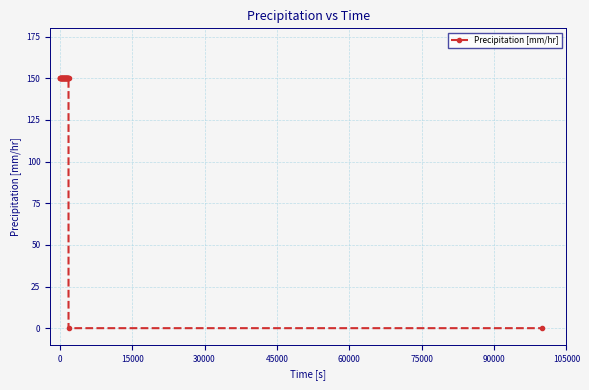

What is the value of the 17th point from the left?

150.4